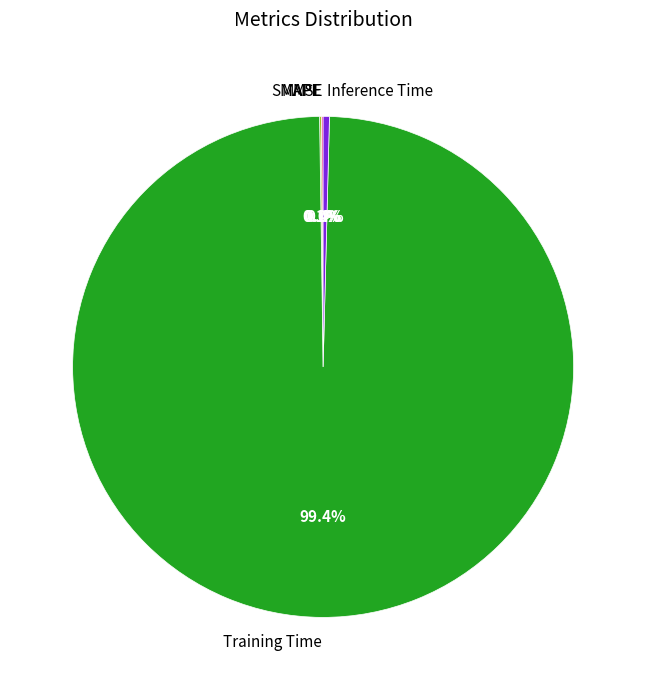

Is it true that Training Time is 99% of the pie?

True